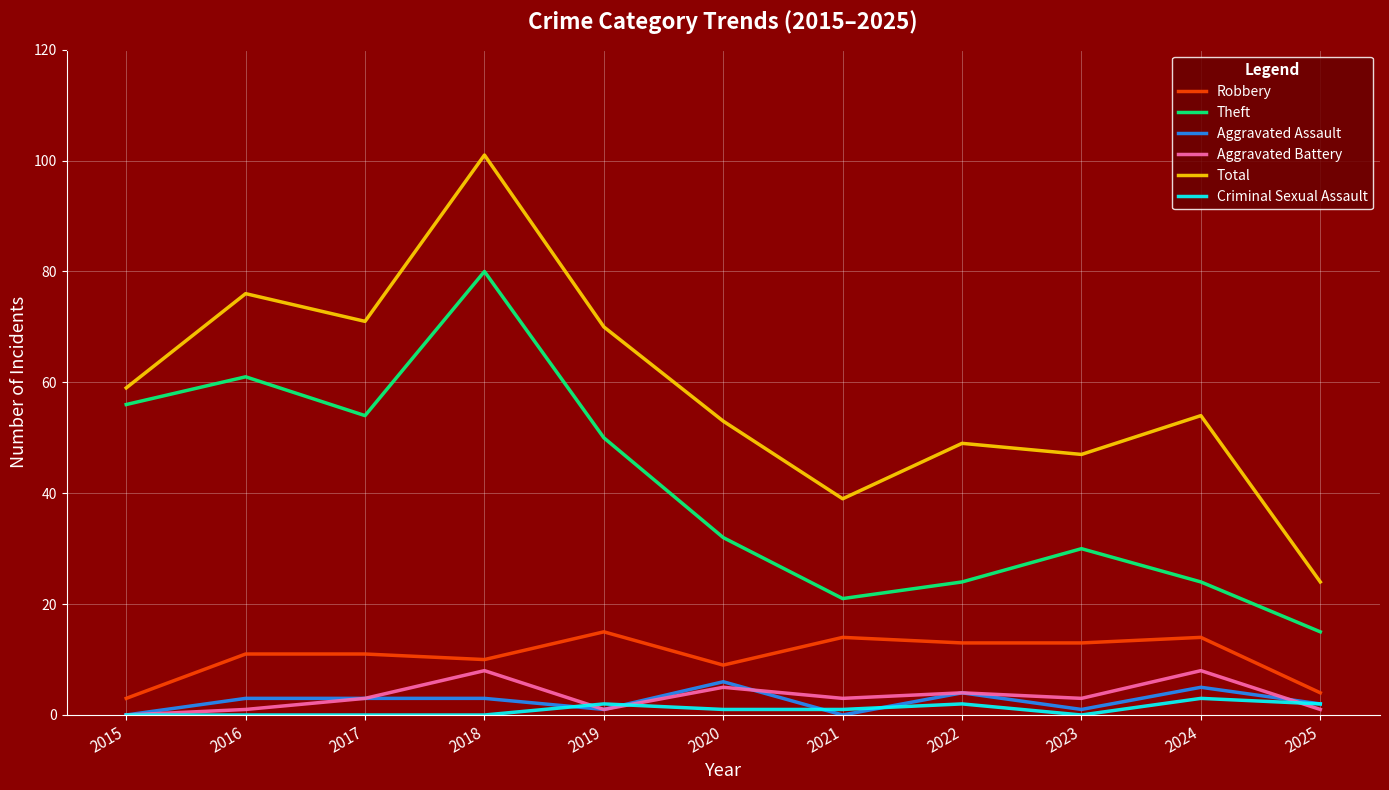

At which label does Total reach its peak?

2018